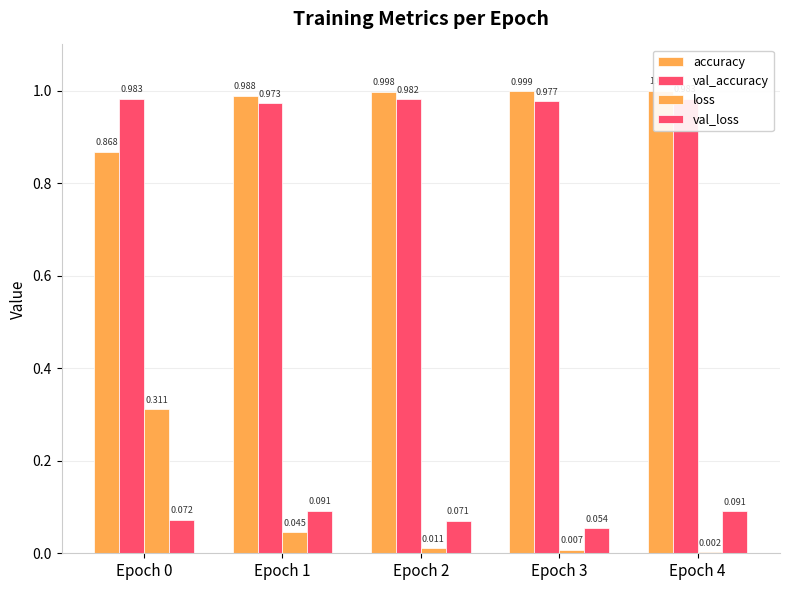

Reading right to left, extract all data points from this chart.

accuracy: 1.0	1.0	1.0	1.0	0.9
val_accuracy: 1.0	1.0	1.0	1.0	1.0
loss: 0.0	0.0	0.0	0.0	0.3
val_loss: 0.1	0.1	0.1	0.1	0.1